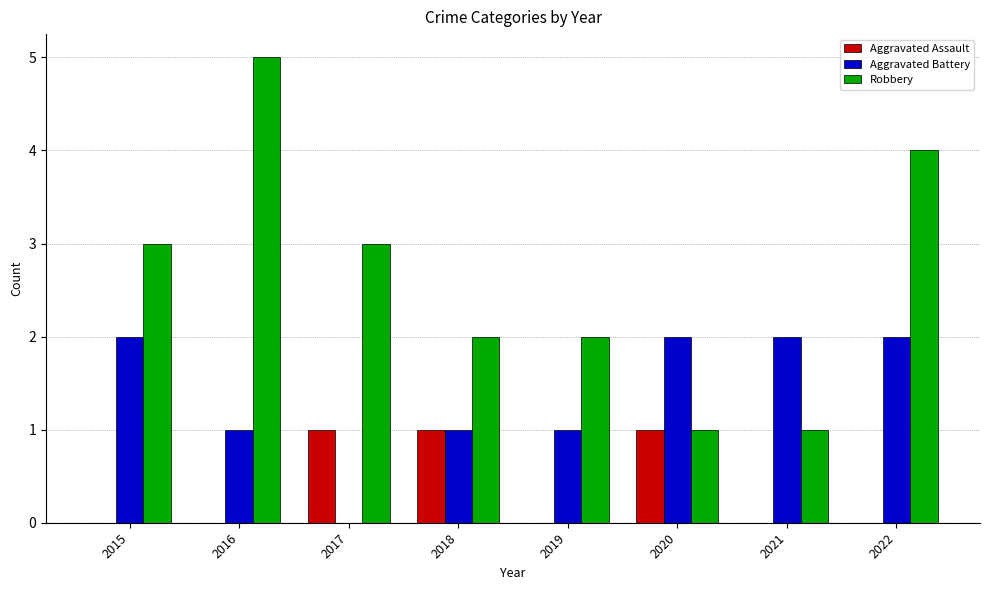

What is the spread (max minus min) of values at 2016?

5